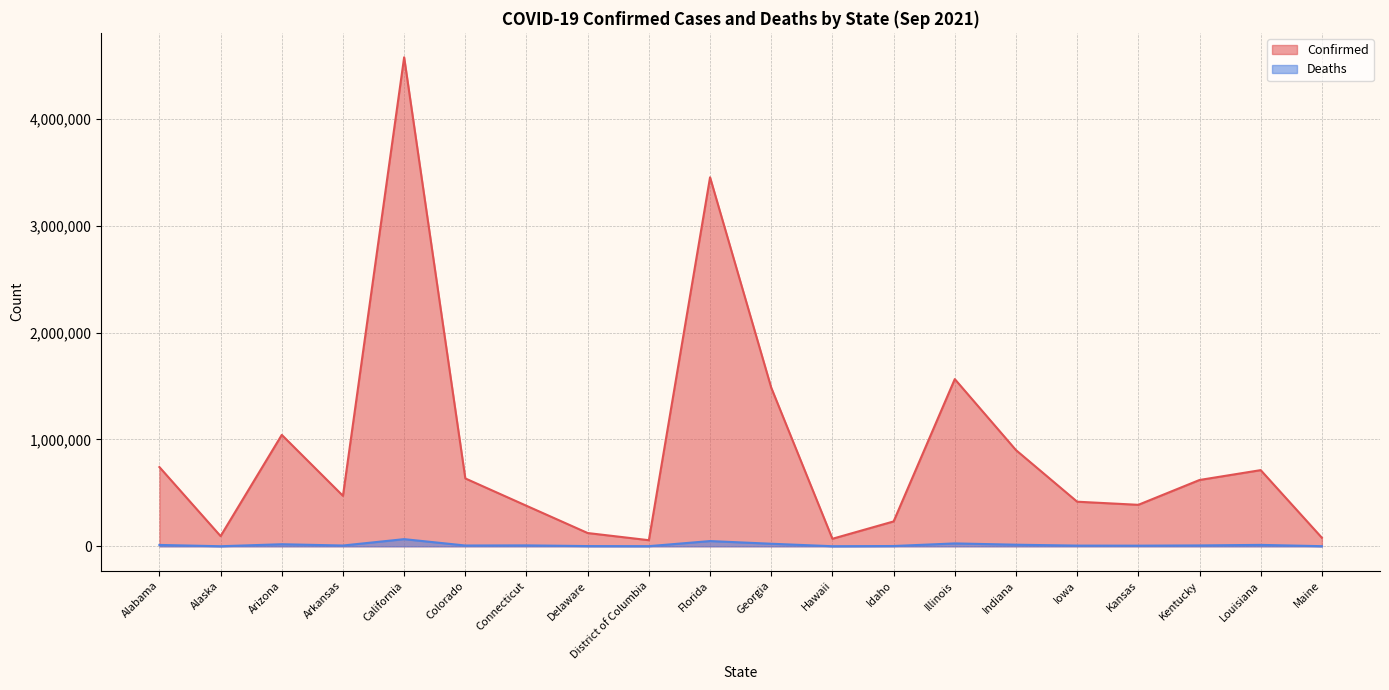

Where does the Deaths series first go above 8003?

Alabama